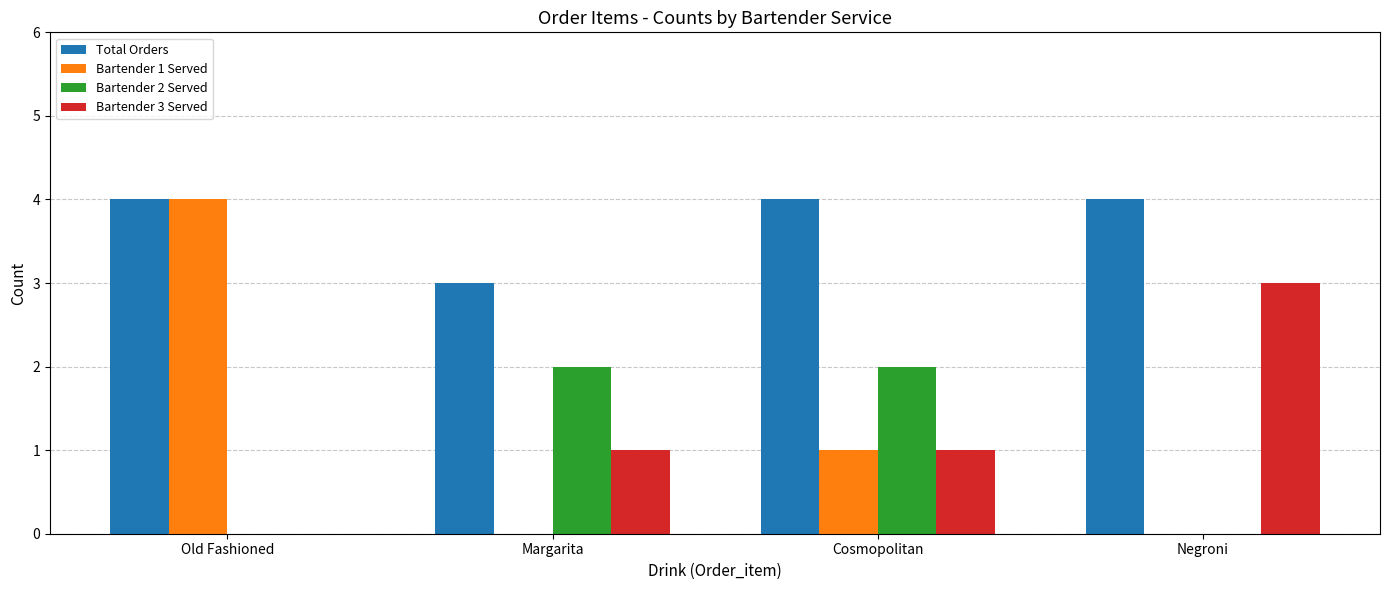

Between Old Fashioned and Negroni, which series saw the biggest shift?

Bartender 1 Served